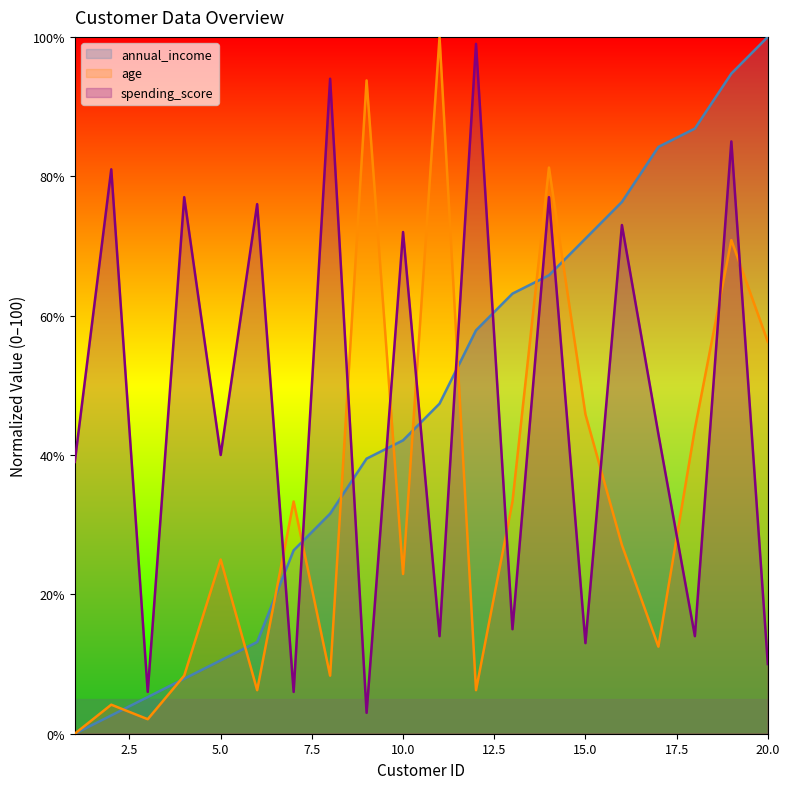

What is the average value of the spending_score series?

46.9